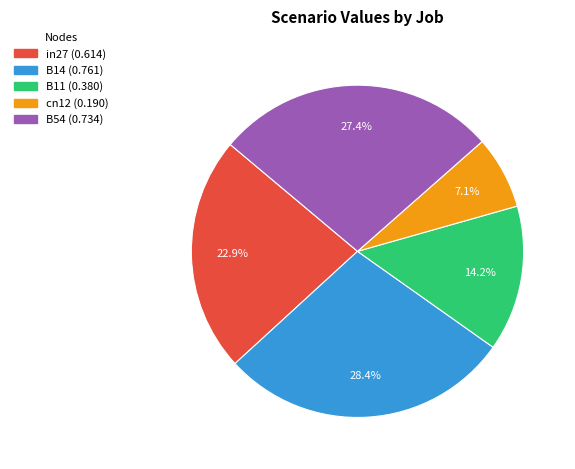

To the nearest percent, what is the difference between the B14 and B11 slice percentages?

14%